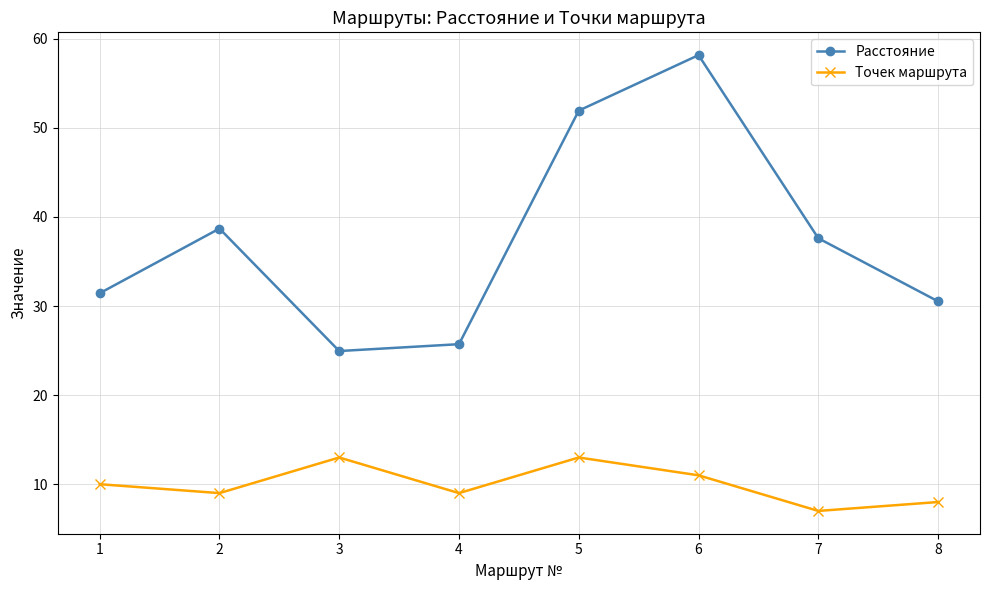

What is the sum of the Расстояние values at 8 and 7?

68.1